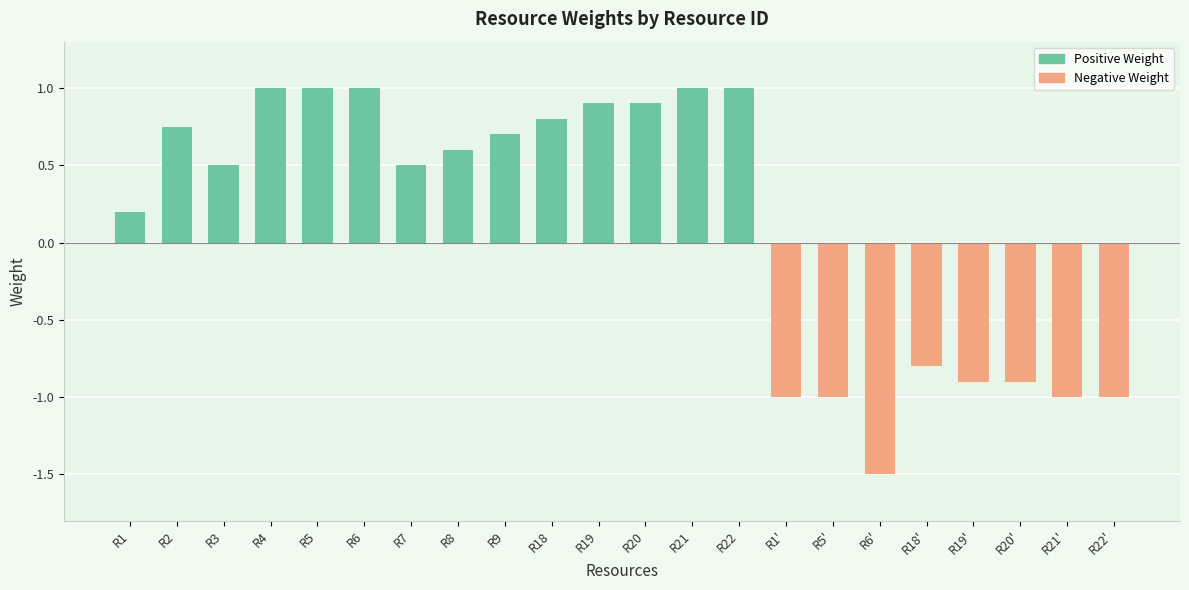

The value at R22 is 1.4. True or false?

False